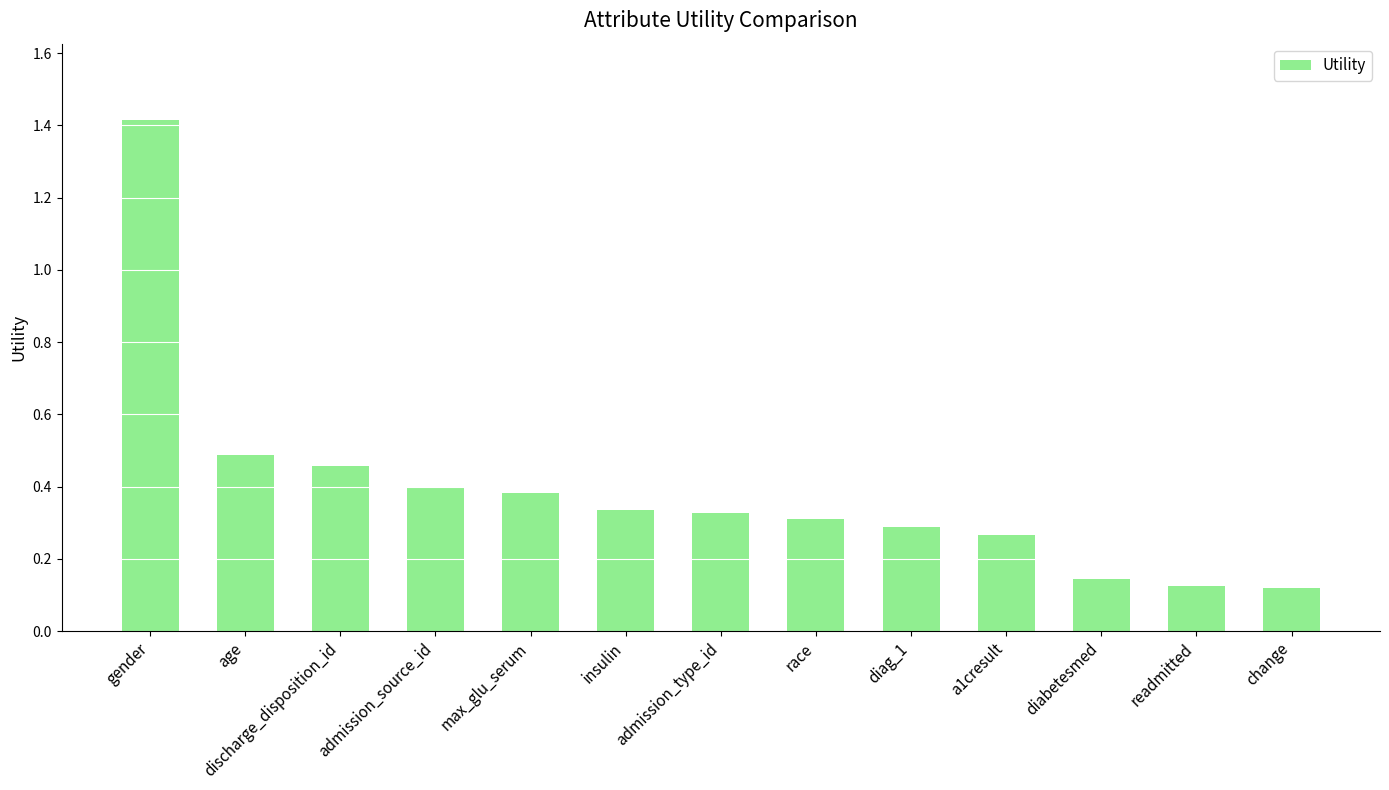

Which category has the highest value across all series?

gender